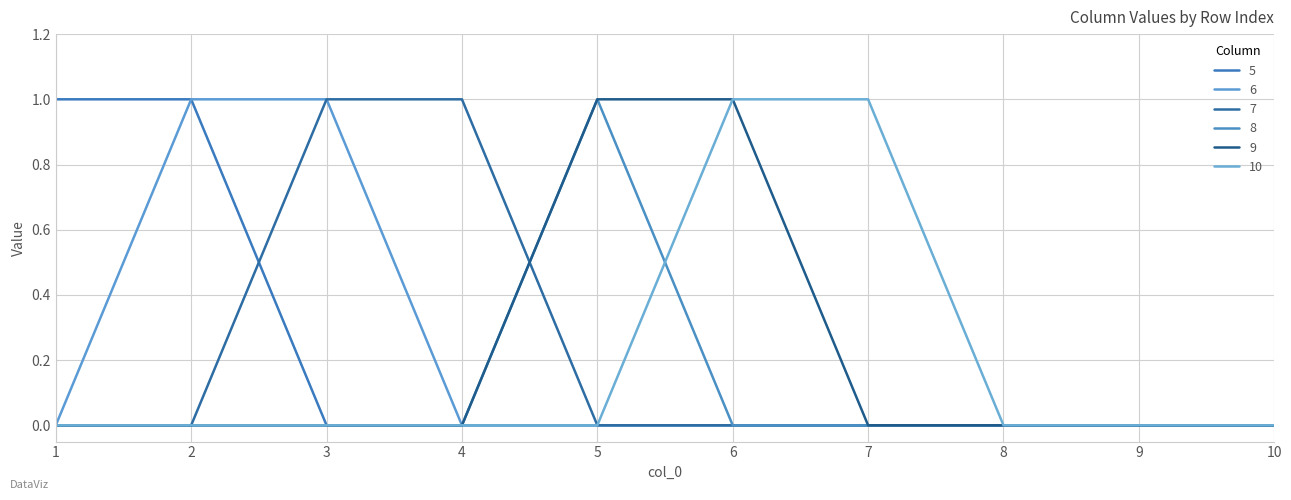

List the series in order of their peak value, lowest first.

5, 6, 7, 8, 9, 10